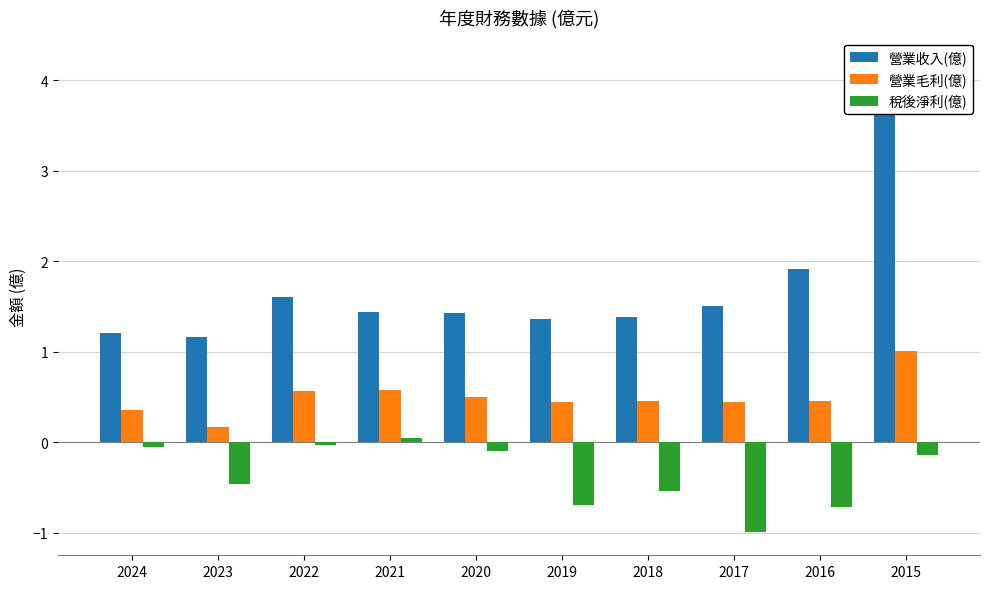

What is the maximum value for 營業毛利(億)?

1.0